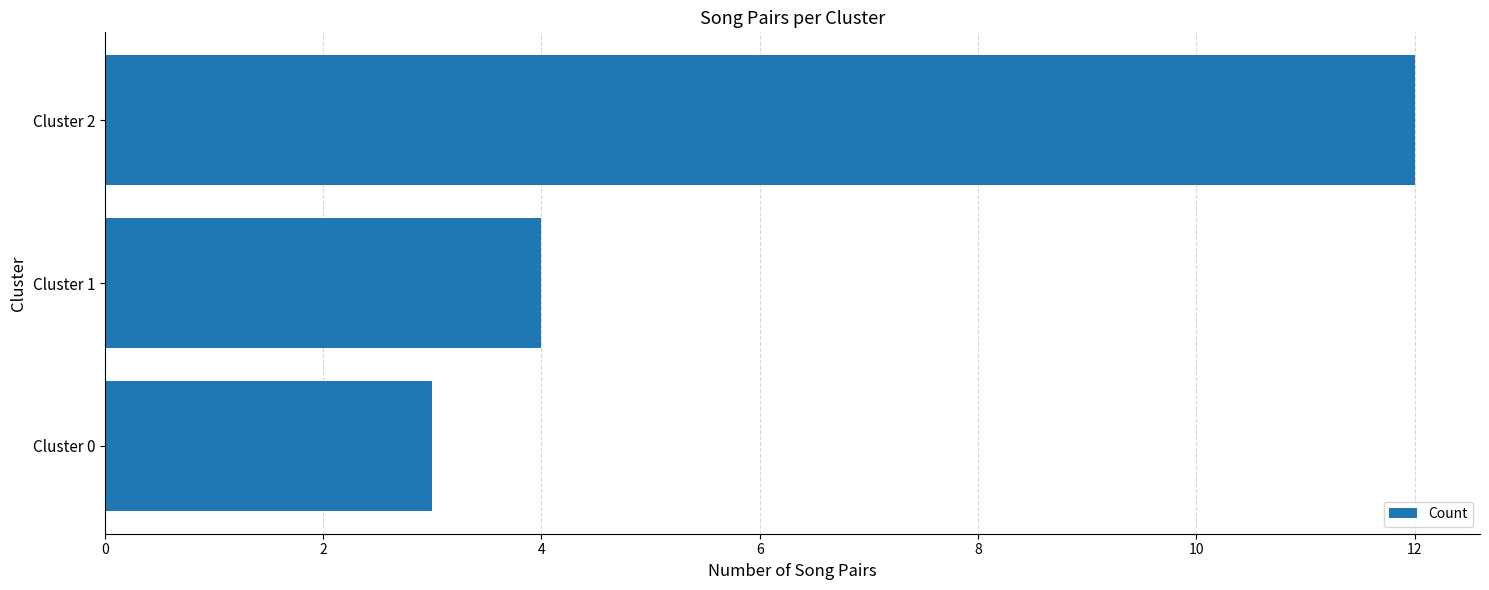

How many values are between 3 and 12?

3